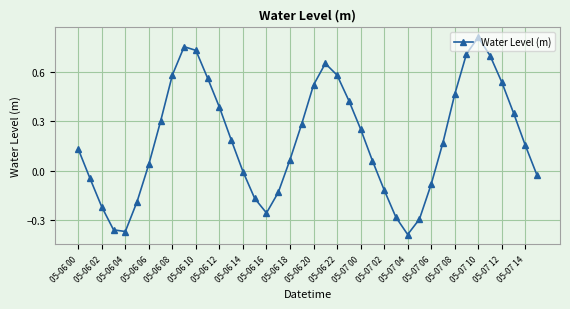

True or false: the data has more than 0 interior local peaks.

True